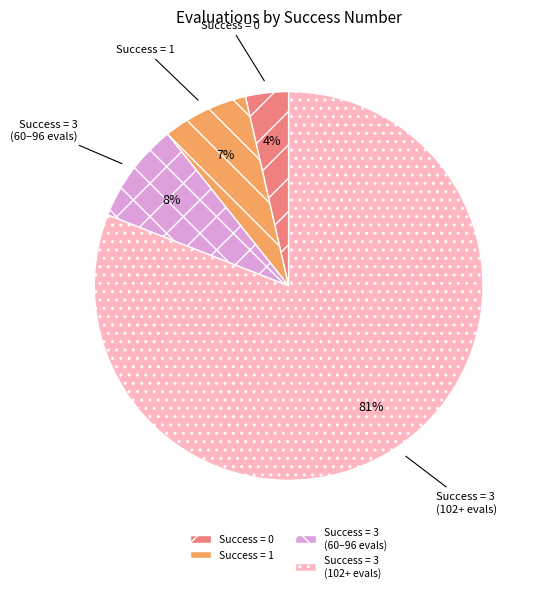

Does any single category account for the majority?

Yes